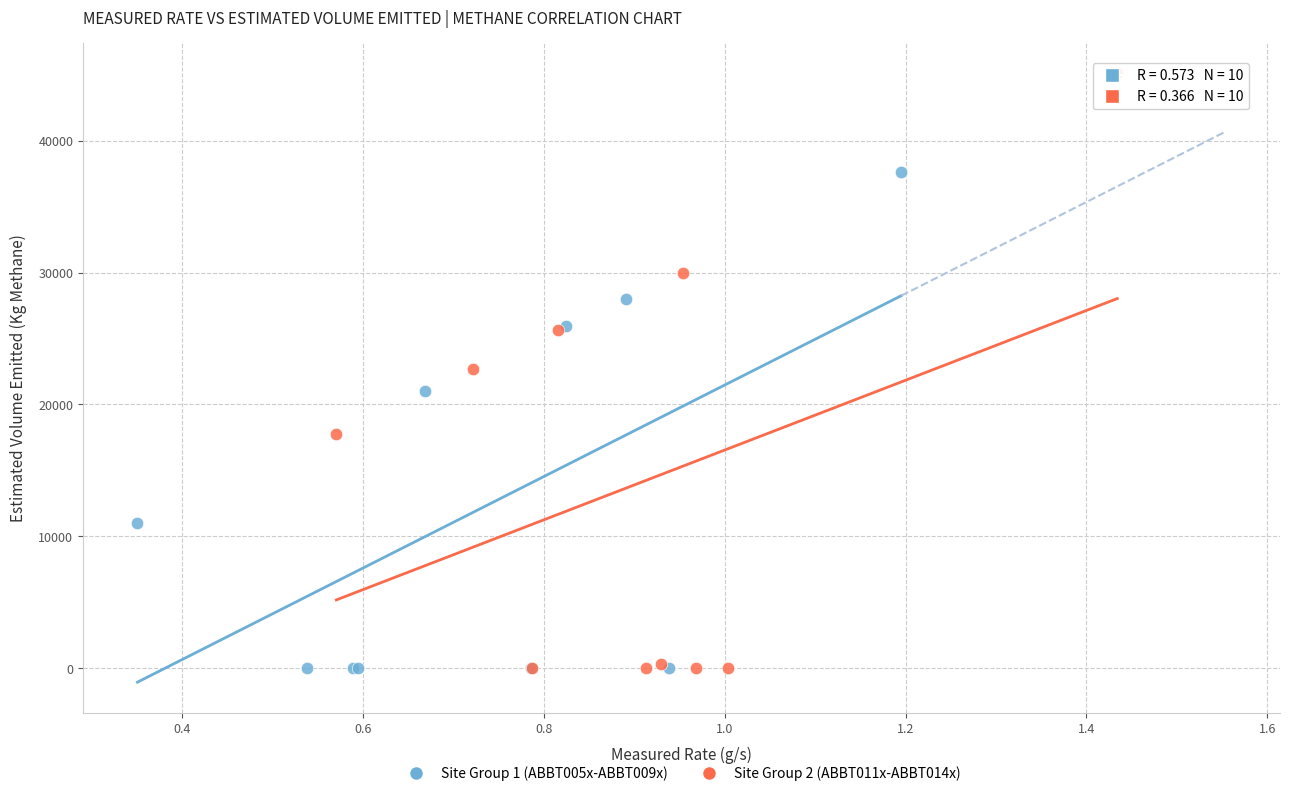

Which series contains the highest Y value?

Site Group 2 (ABBT011x-ABBT014x)